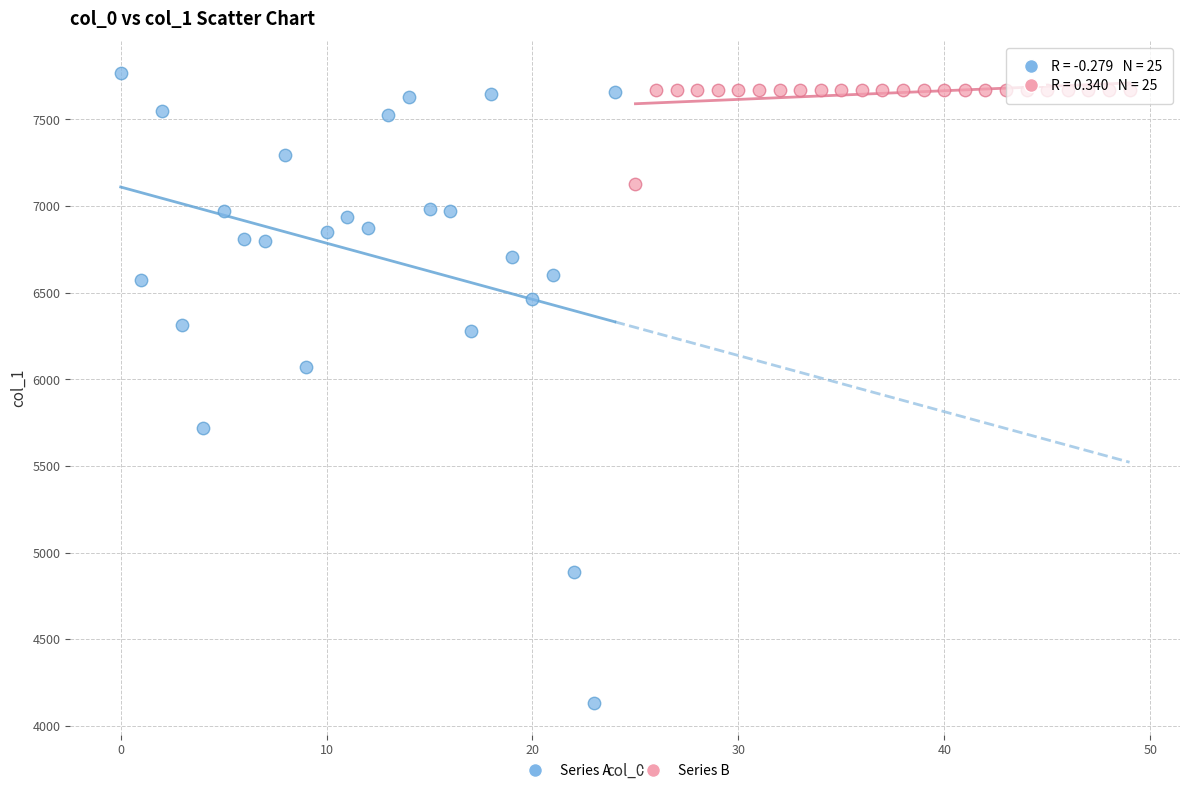

Which series reaches the minimum Y coordinate?

Series A